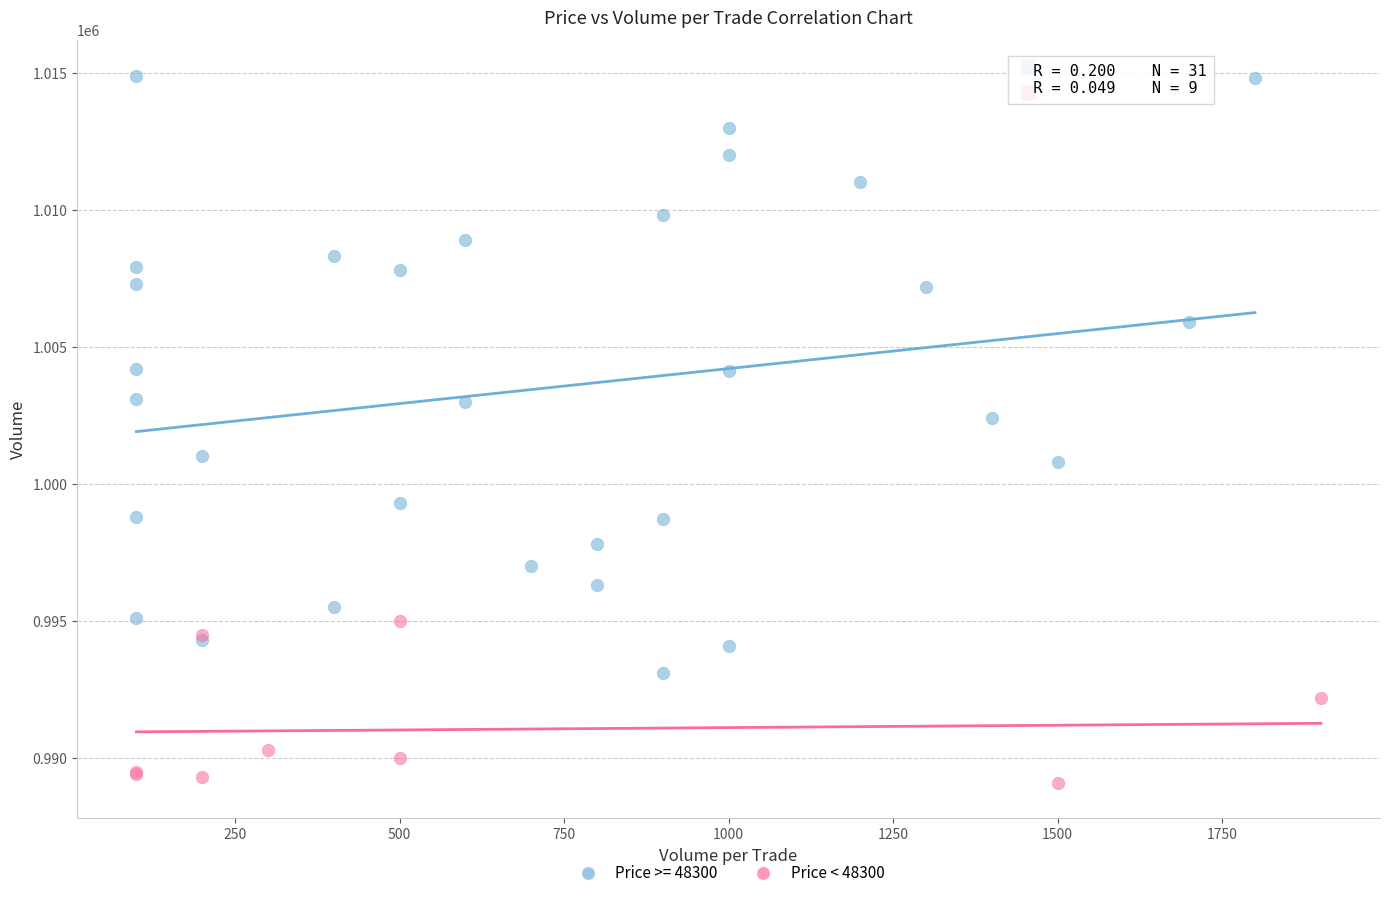

Which series reaches the minimum Y coordinate?

Price < 48300